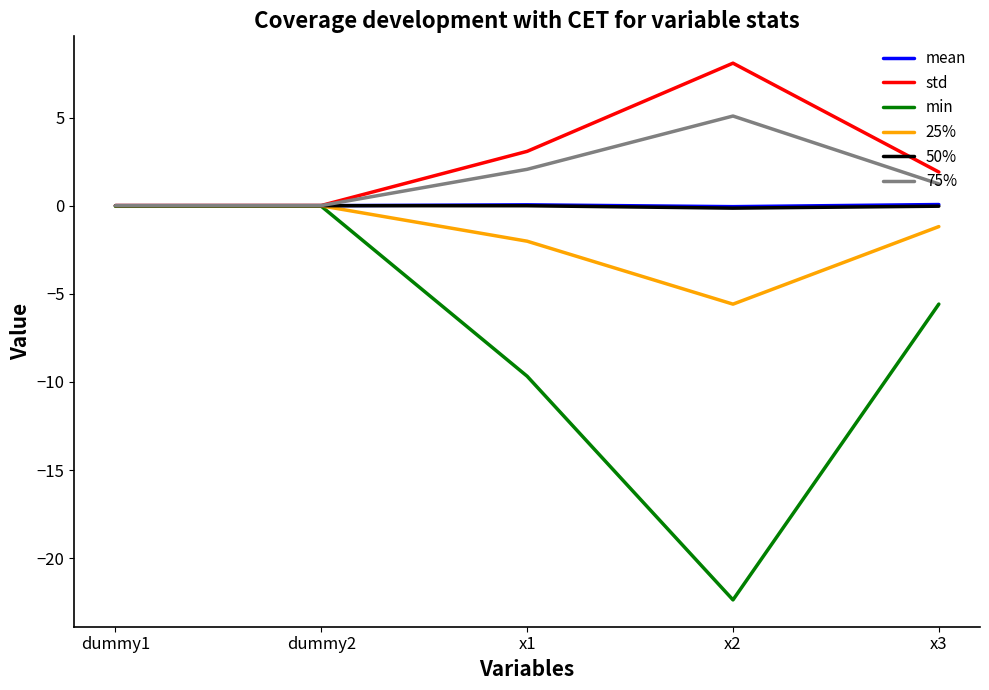

Is the value of mean at x1 greater than the value of min at x3?

Yes